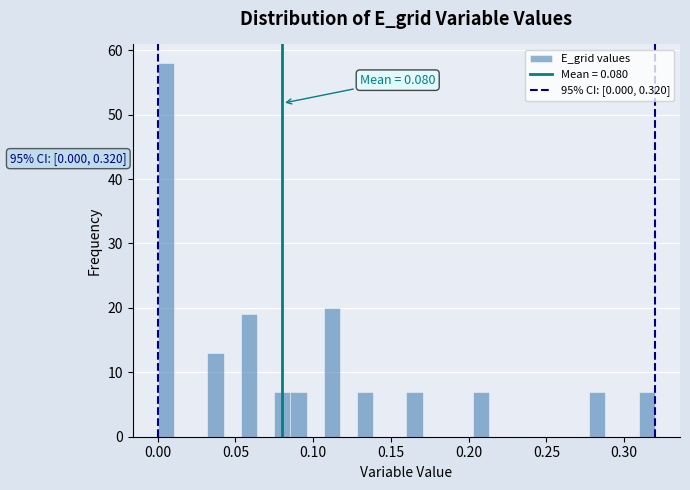

Around what value on the x-axis is the tallest bar? Give the approximate position of its centre, as read against the axis.

0.005